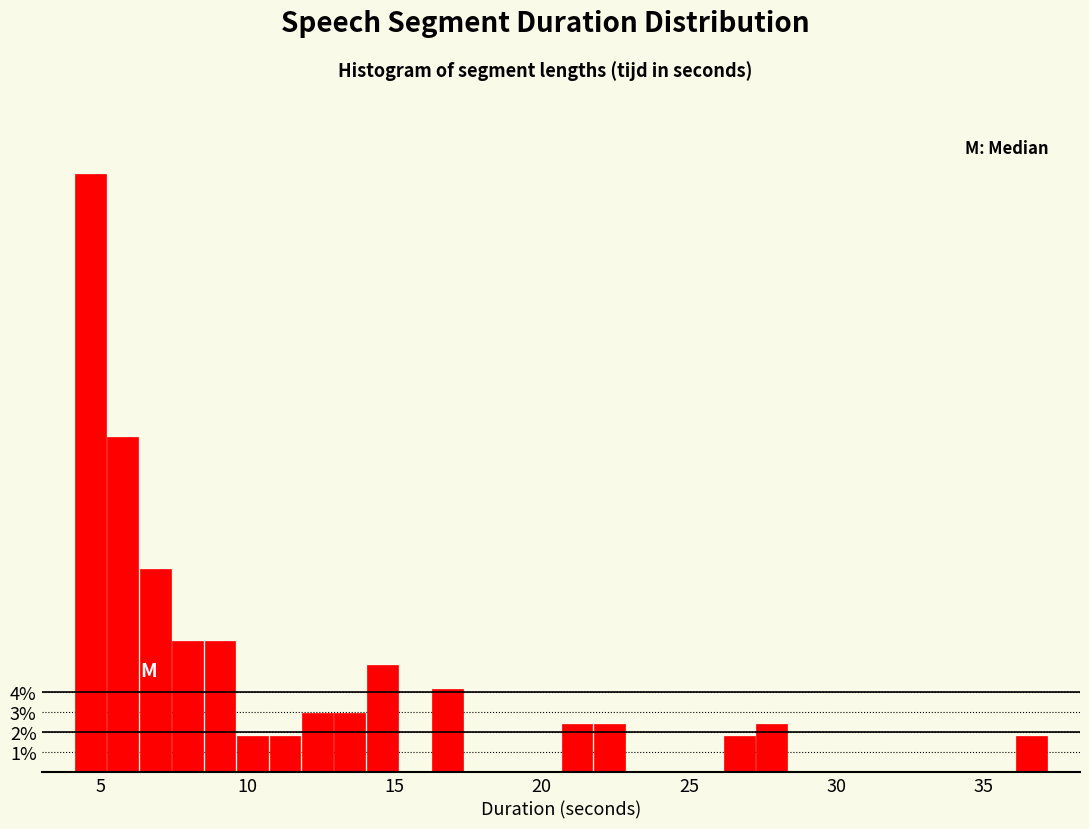

Read against the x-axis, roughly where is the centre of the tallest bar?

4.5